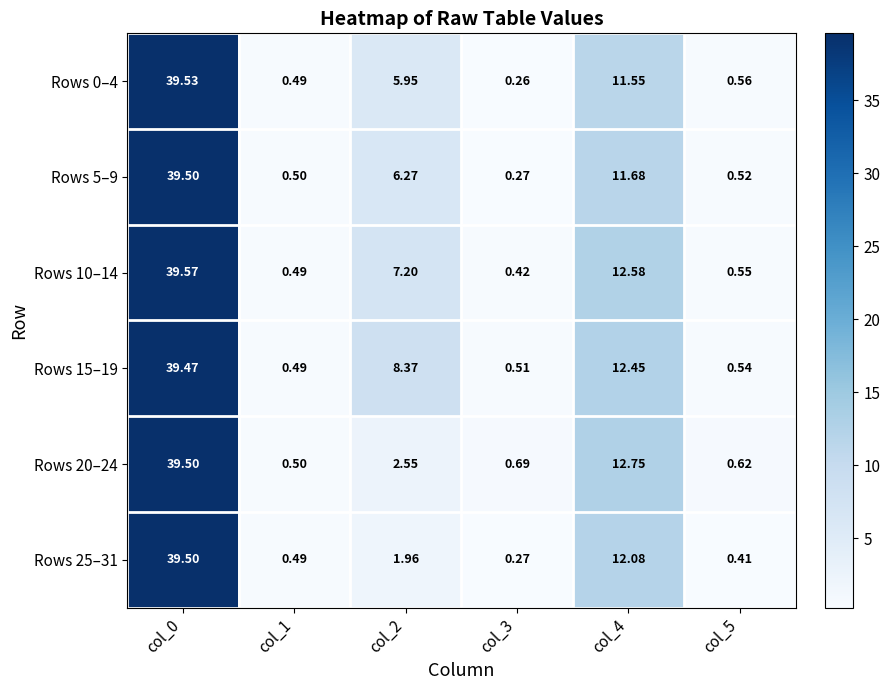

Reading right to left, what are all the values shown in this chart?

Rows 0–4: col_5=0.6	col_4=11.6	col_3=0.3	col_2=6.0	col_1=0.5	col_0=39.5
Rows 5–9: col_5=0.5	col_4=11.7	col_3=0.3	col_2=6.3	col_1=0.5	col_0=39.5
Rows 10–14: col_5=0.6	col_4=12.6	col_3=0.4	col_2=7.2	col_1=0.5	col_0=39.6
Rows 15–19: col_5=0.5	col_4=12.4	col_3=0.5	col_2=8.4	col_1=0.5	col_0=39.5
Rows 20–24: col_5=0.6	col_4=12.8	col_3=0.7	col_2=2.5	col_1=0.5	col_0=39.5
Rows 25–31: col_5=0.4	col_4=12.1	col_3=0.3	col_2=2.0	col_1=0.5	col_0=39.5